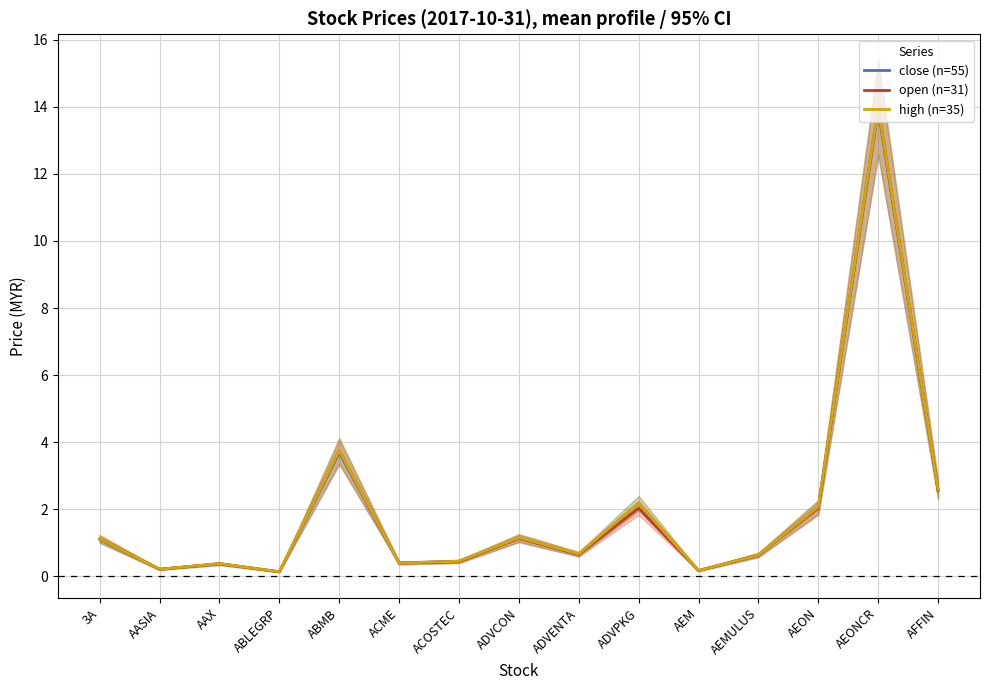

True or false: close (n=55) has a value of 0.5 at ADVCON.

False